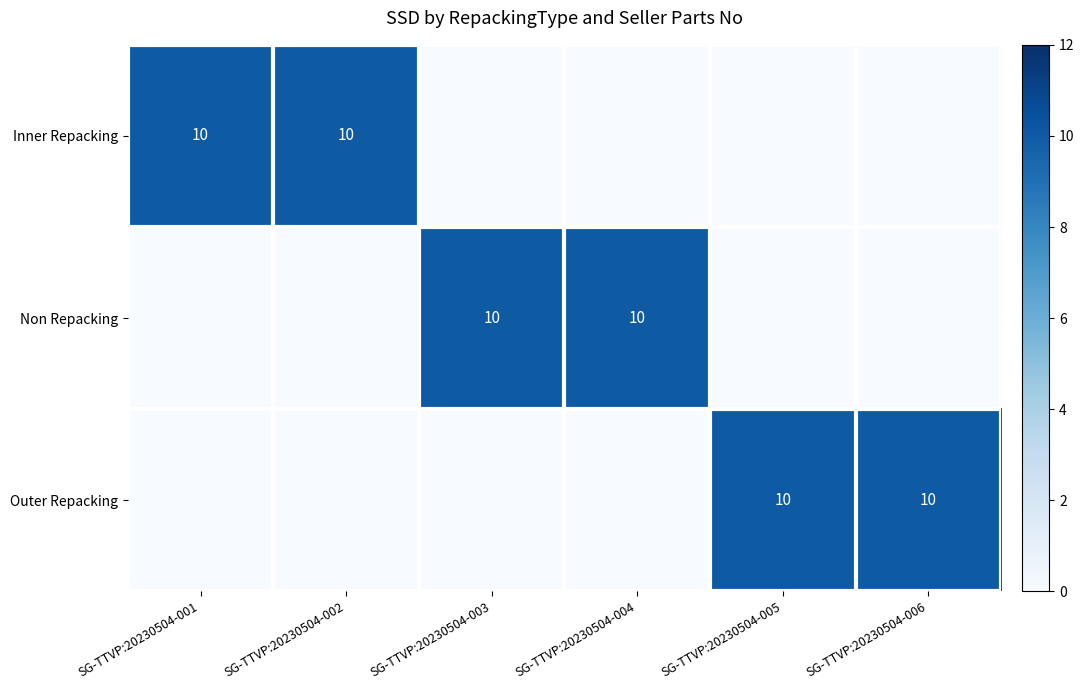

The value of Inner Repacking at SG-TTVP:20230504-002 is 5. True or false?

False